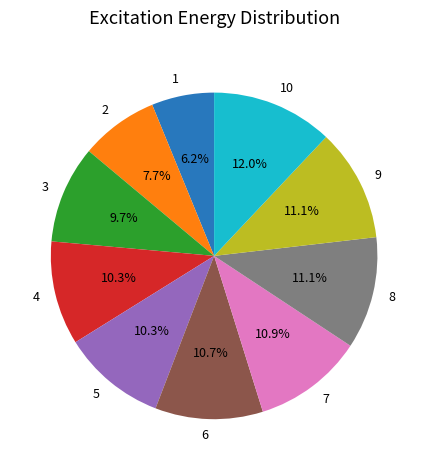

Approximately how many times larger is the value at 7 compared to 10?

0.9